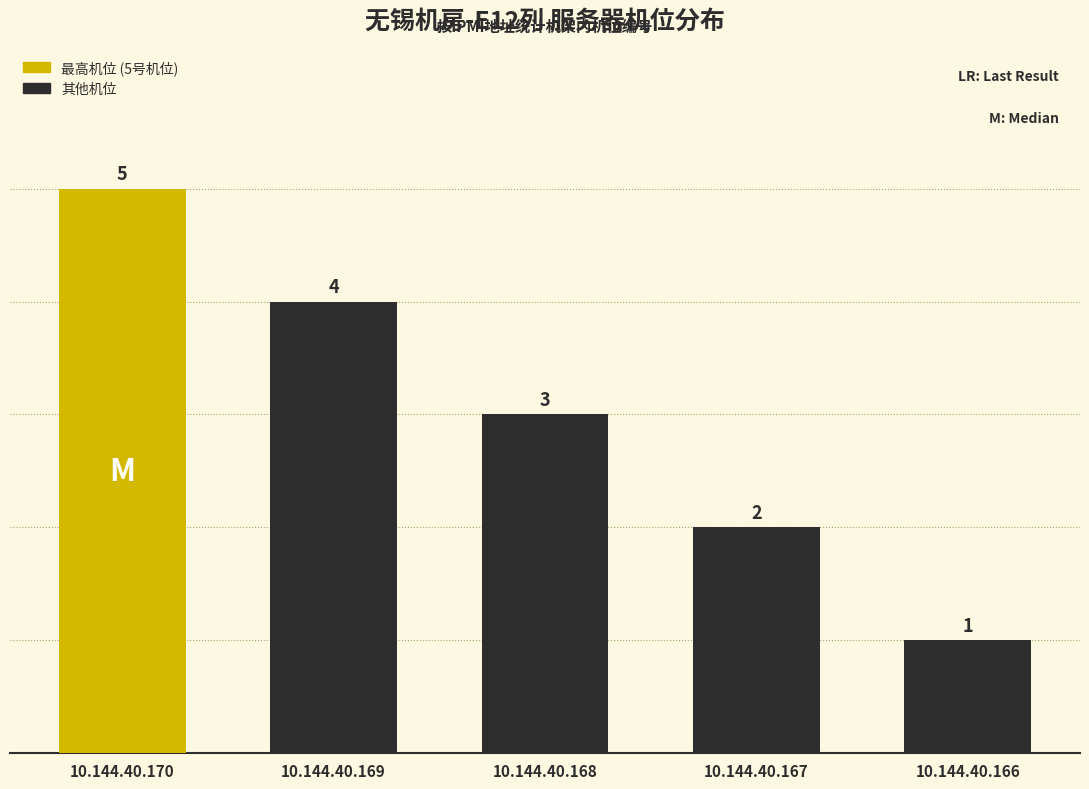

Where does the data first go above 3?

10.144.40.170